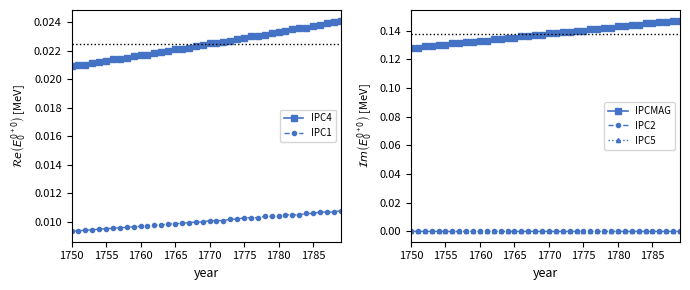

How many lines are shown in the chart?

5